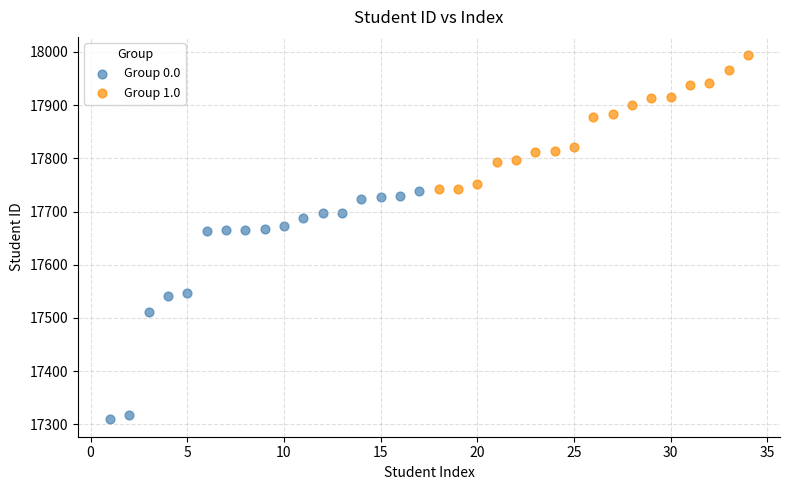

Which series contains the highest Y value?

Group 1.0